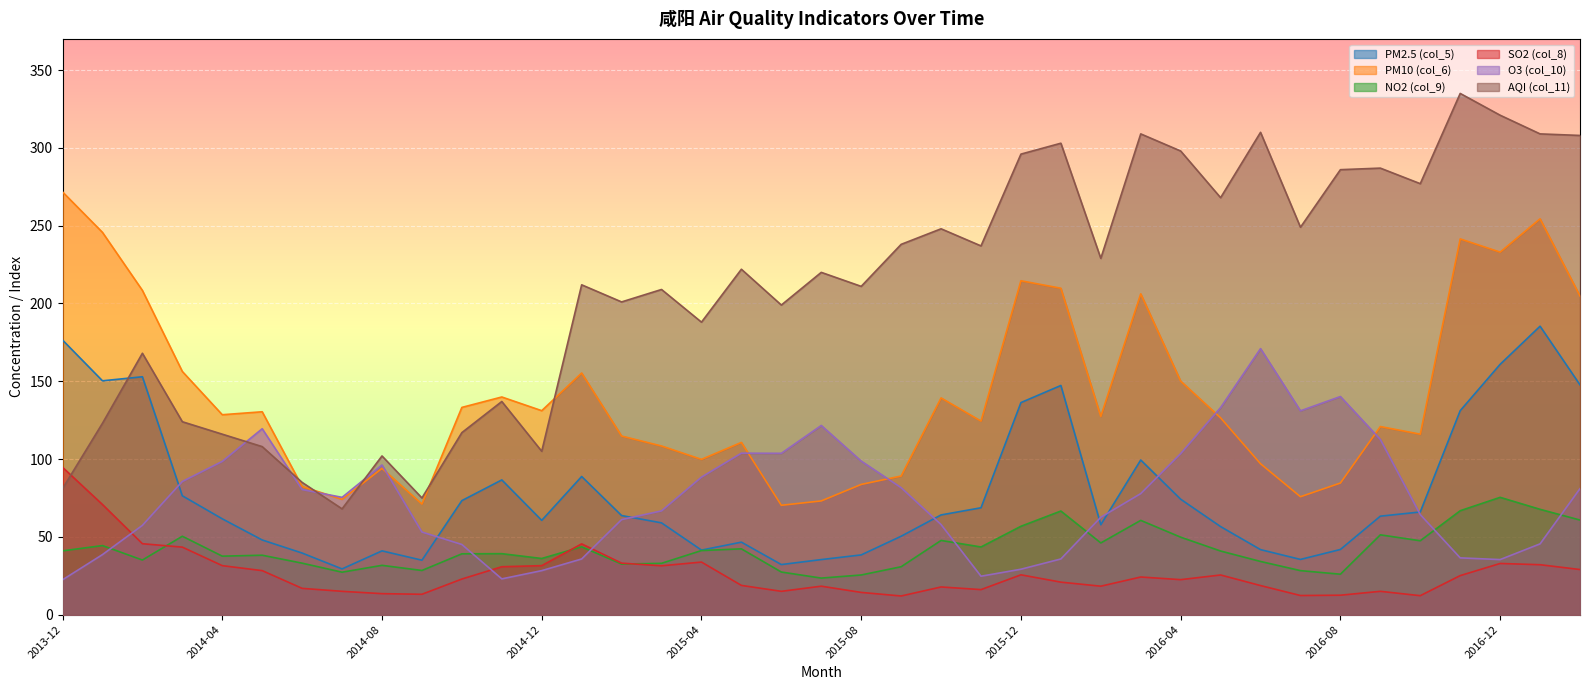

How many categories are shown in the chart?

39